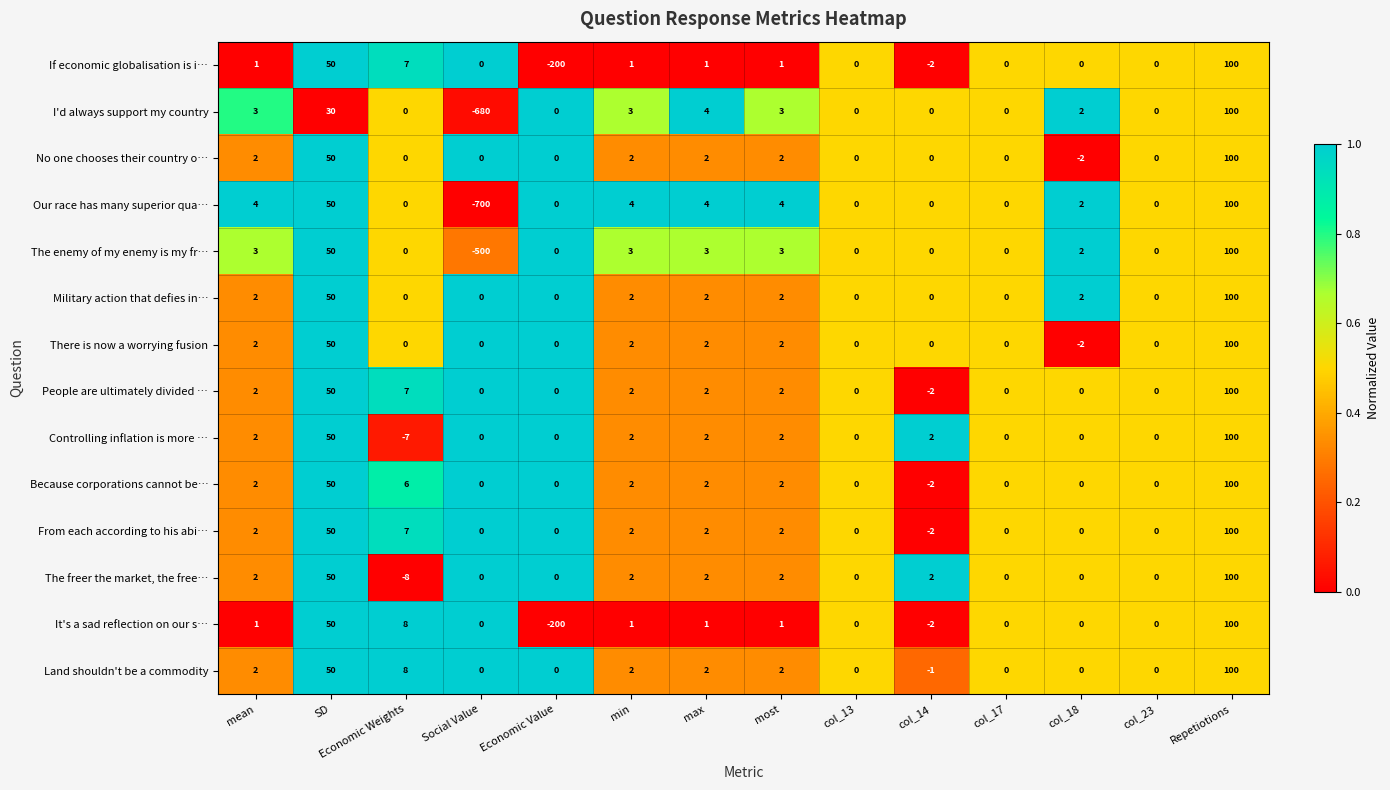

Which category has the highest value in the The freer the market, the free… series?

Repetiotions